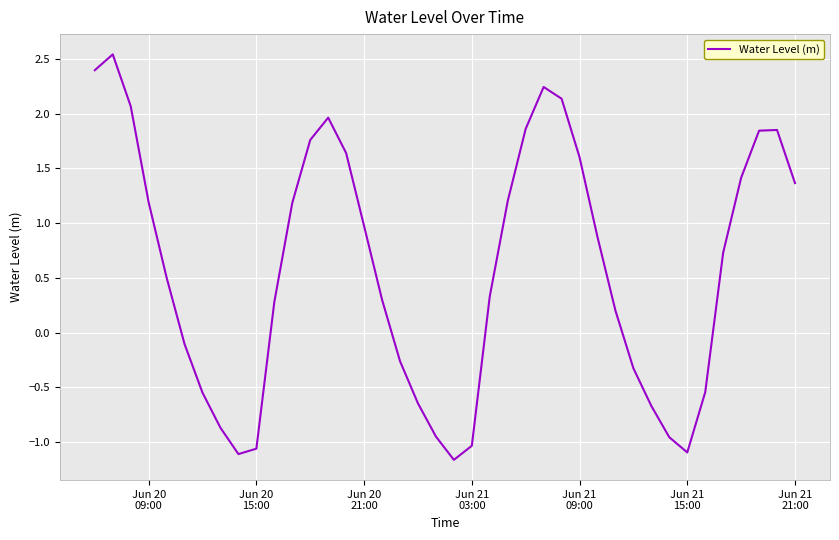

What is the smallest value displayed?

-1.2